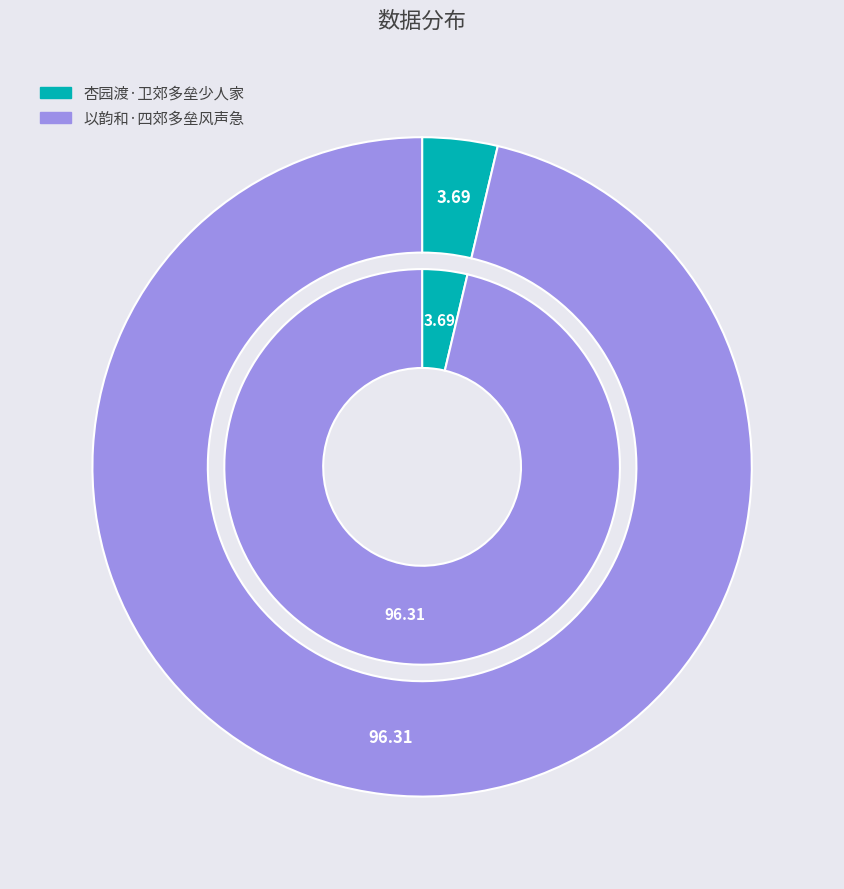

Approximately how many times larger is the value at 以韵和·四郊多垒风声急 compared to 杏园渡·卫郊多垒少人家?

26.1